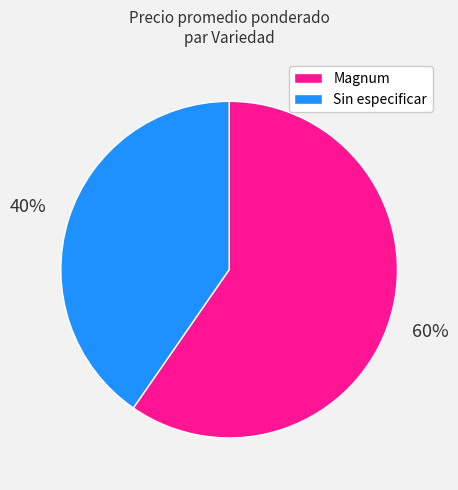

Do Sin especificar and Magnum together represent more than half of the pie?

Yes